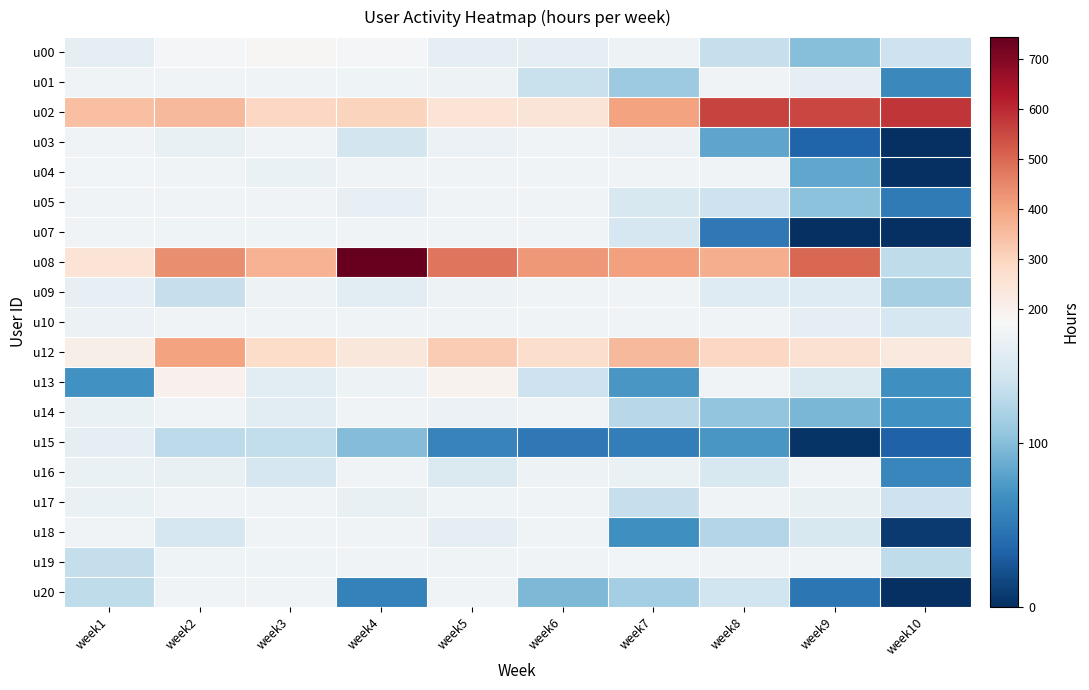

How many distinct data groups are displayed?

19